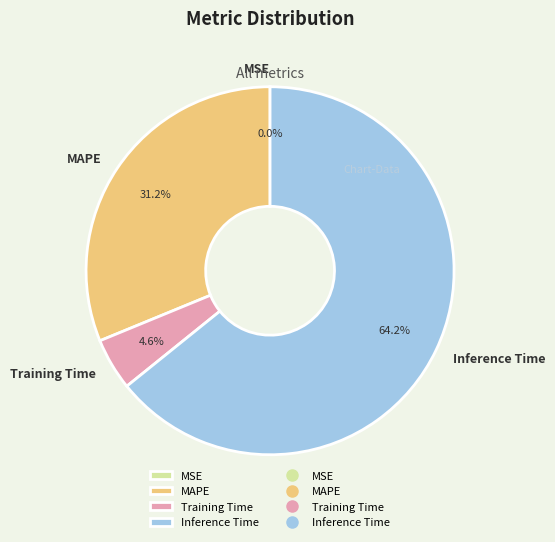

What portion of the pie excludes Inference Time?

35.8%